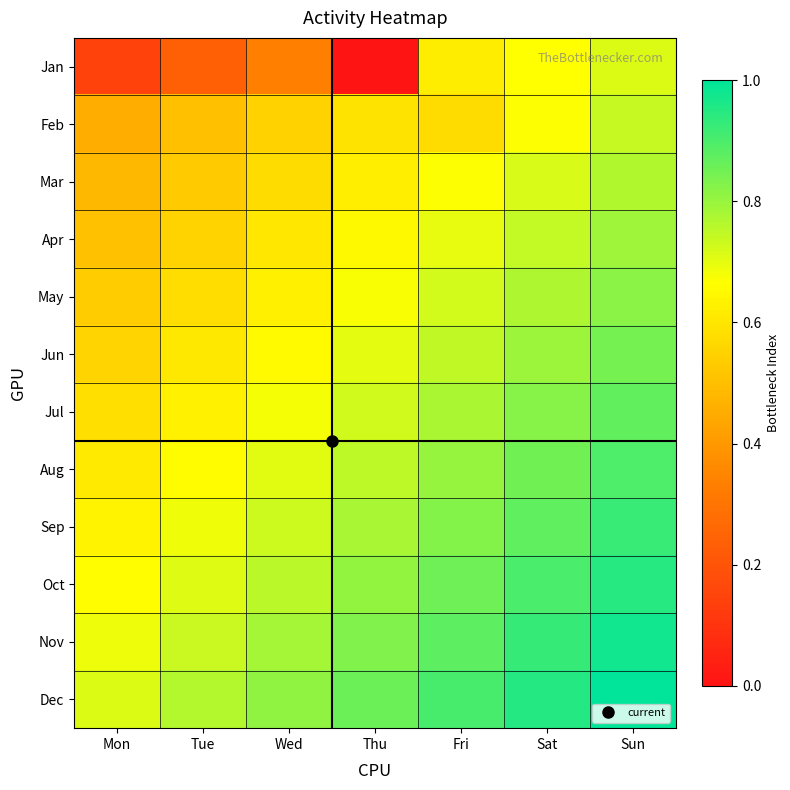

List the series in order of their peak value, highest first.

Dec, Nov, Oct, Sep, Aug, Jul, Jun, May, Apr, Mar, Feb, Jan